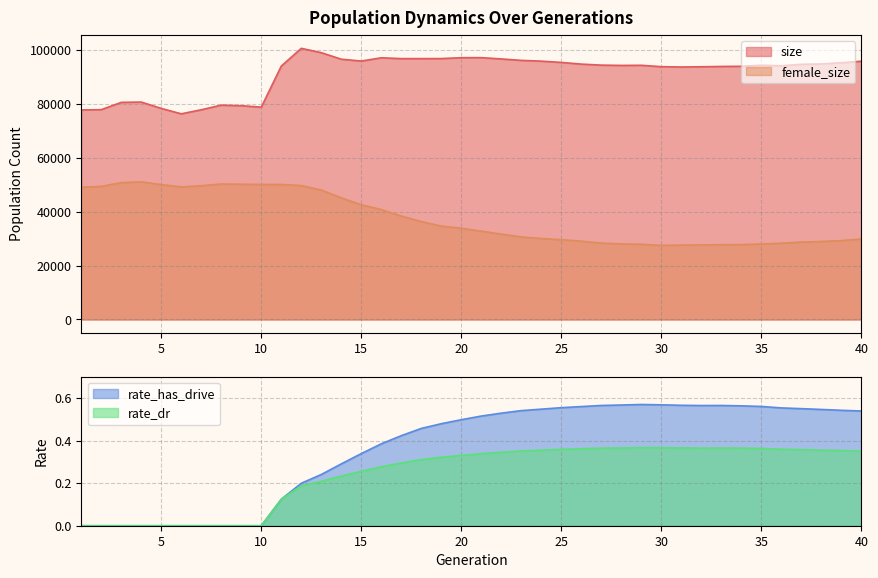

What is the value of the female_size point at the 13th from the left?

47983.0